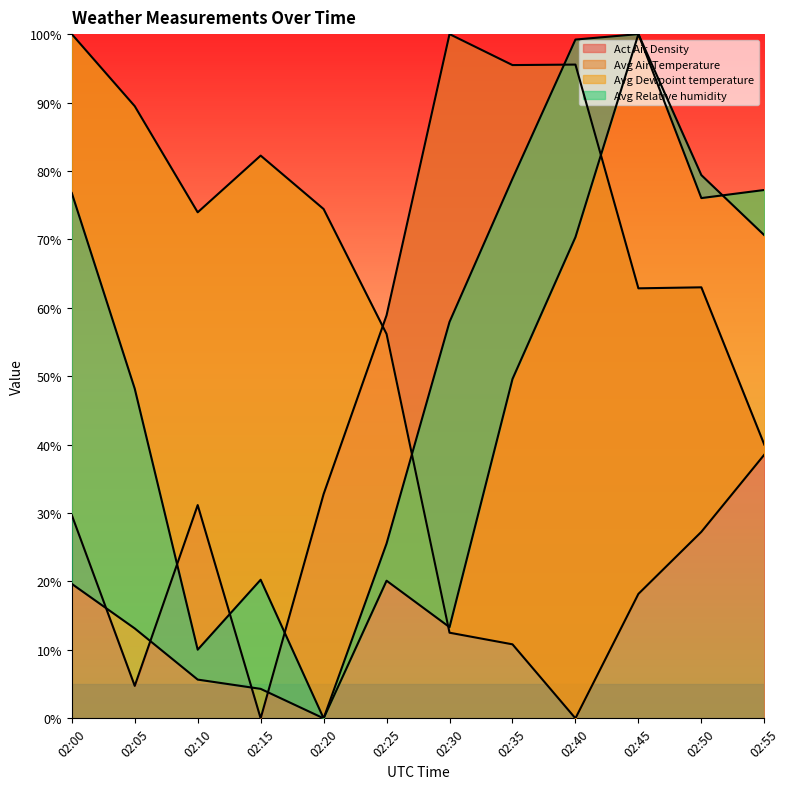

At which label does Avg Air Temperature reach its peak?

02:00